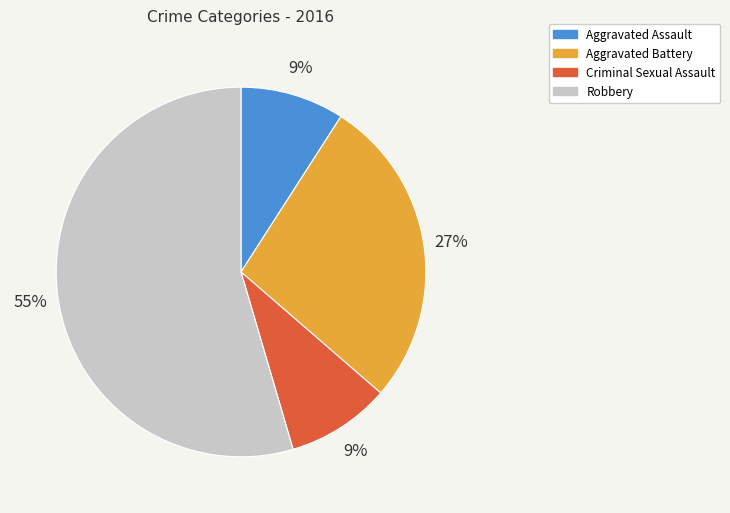

Do Aggravated Battery and Robbery together represent more than half of the pie?

Yes